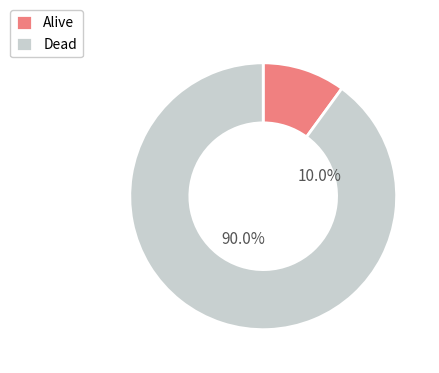

Rank the categories by value from highest to lowest.

dead, alive